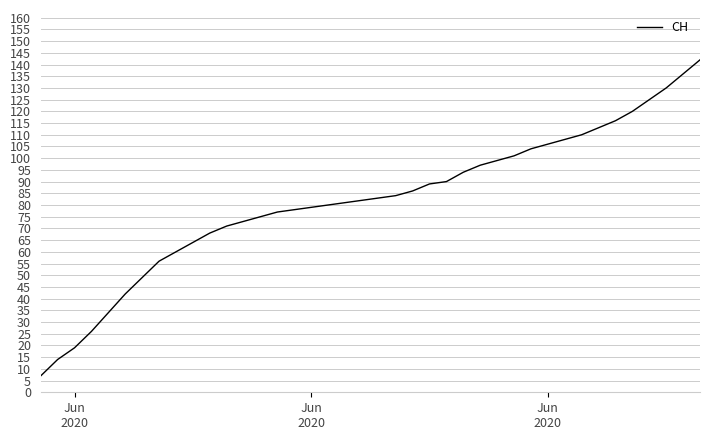

What is the difference between the maximum and minimum values?

135